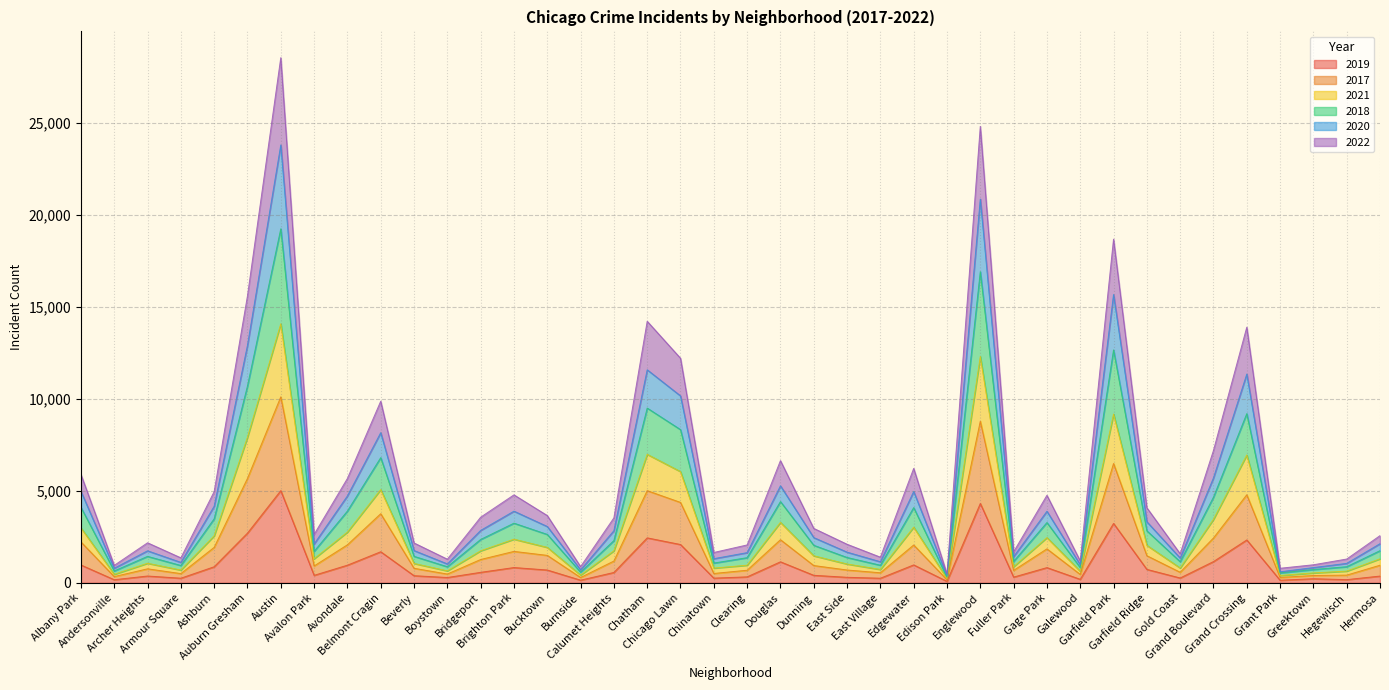

The 2021 series shows 904 at Archer Heights. True or false?

False